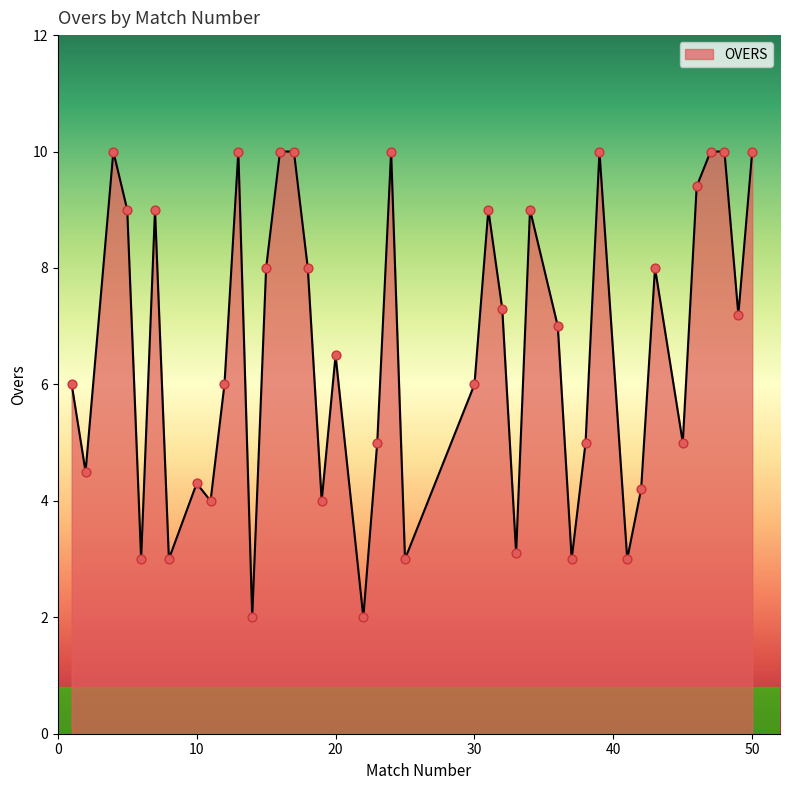

What is the difference between the maximum and minimum values?

8.0